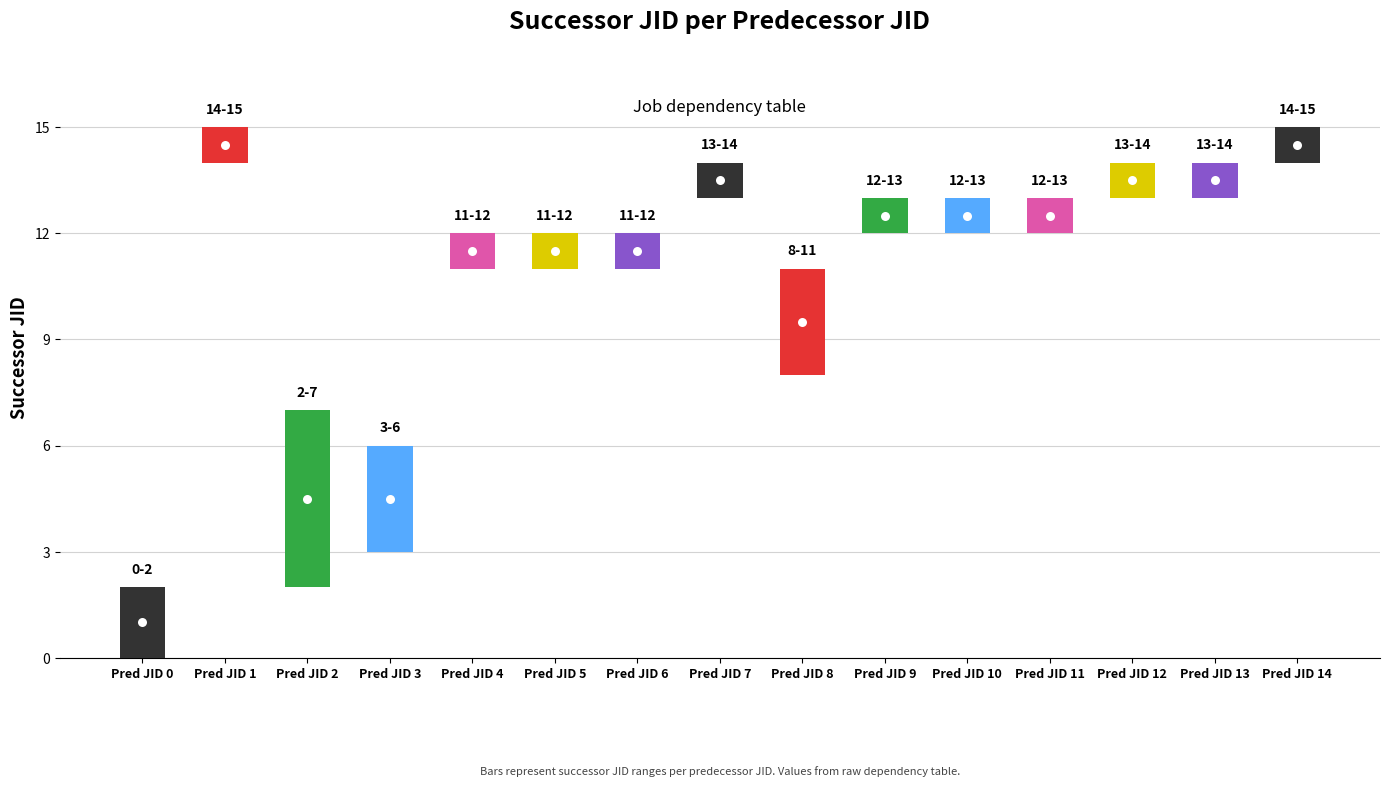

Which has a higher value, 8 or 4?

4